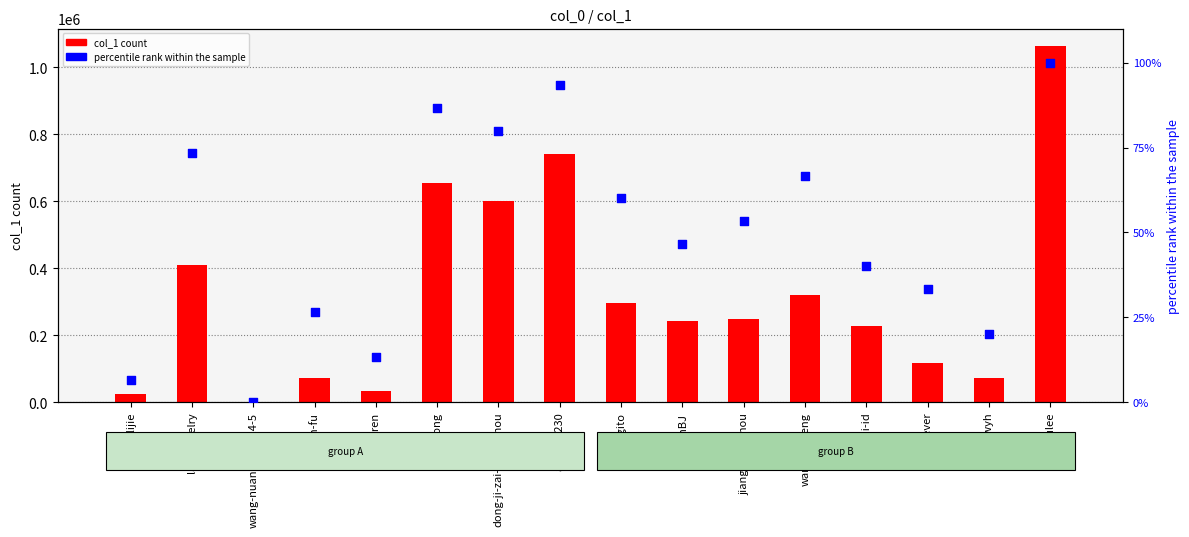

What are all the series names shown in the legend?

col_1 count, percentile rank within the sample